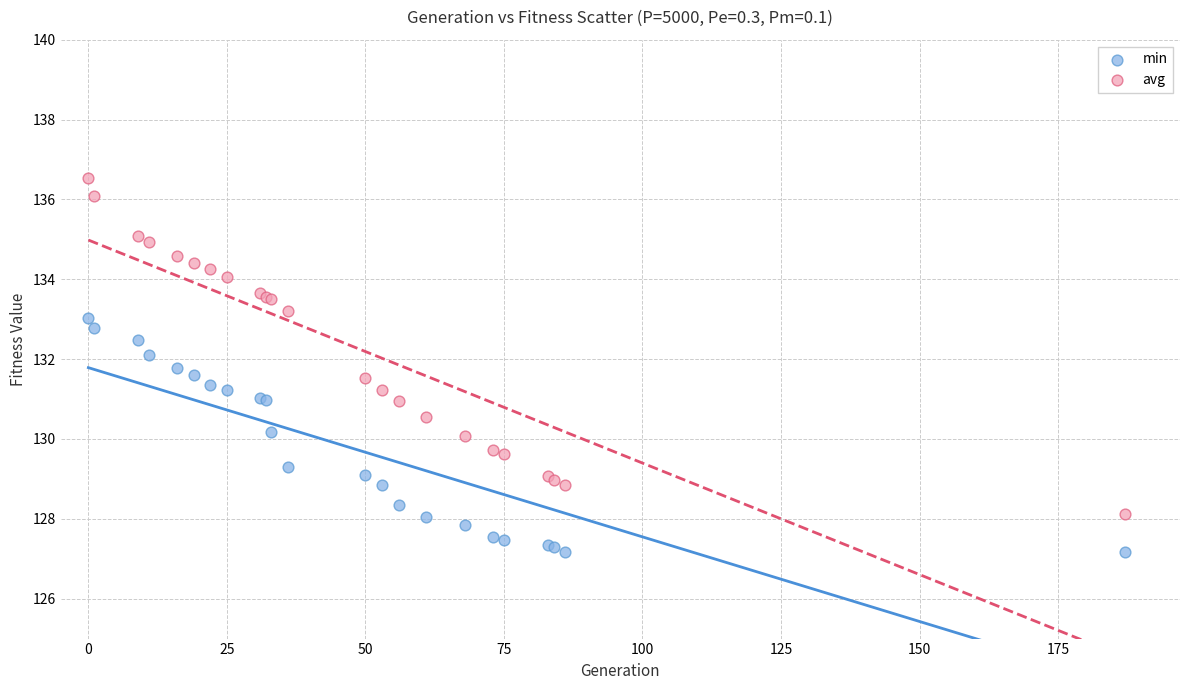

Which series contains the highest Y value?

avg